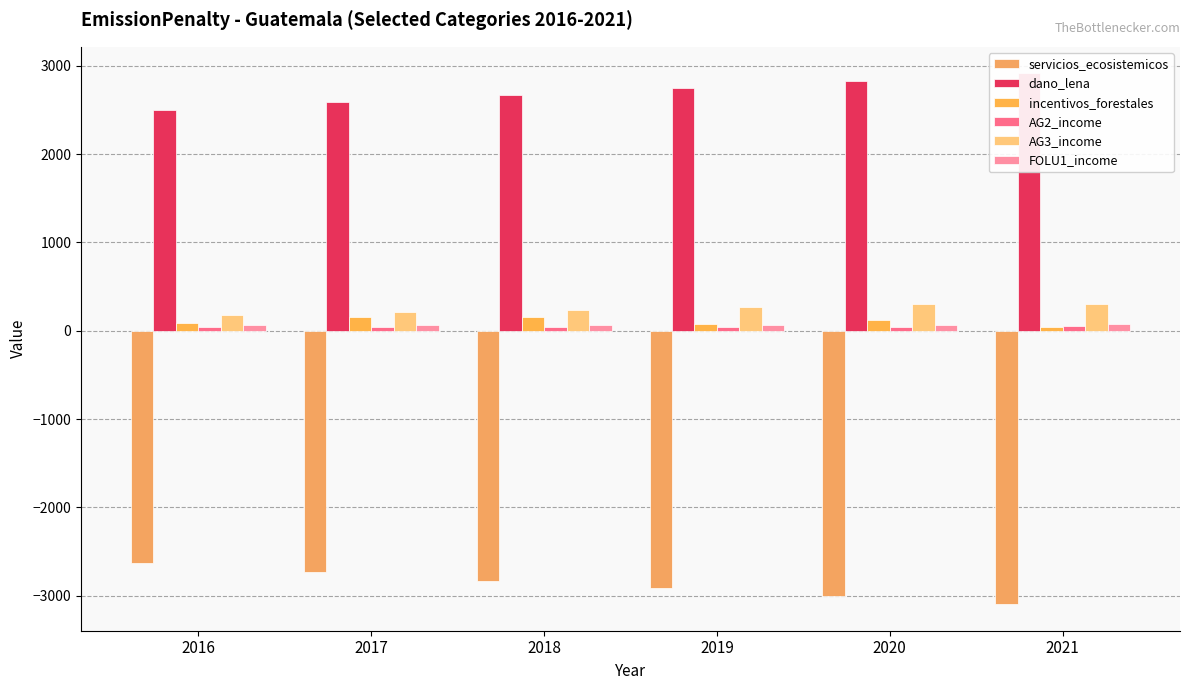

What is the total value across all series at 2017?

330.8